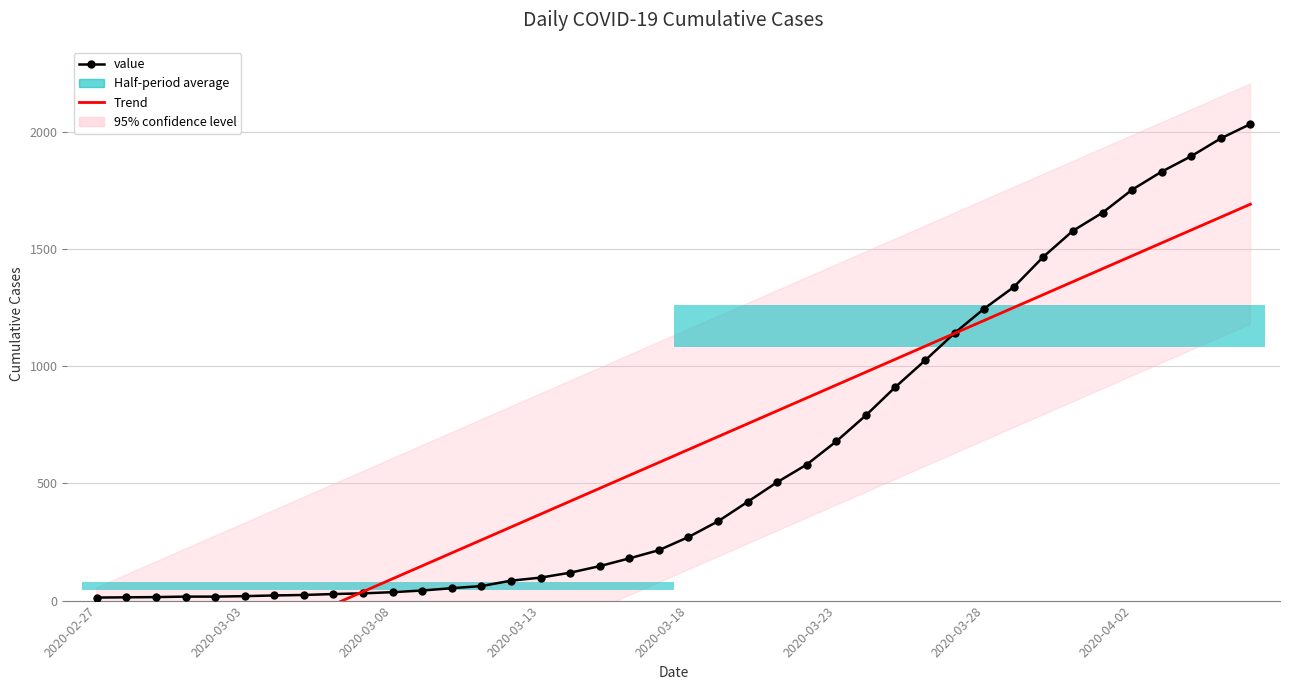

What is the spread (max minus min) of values at 22?

333.1